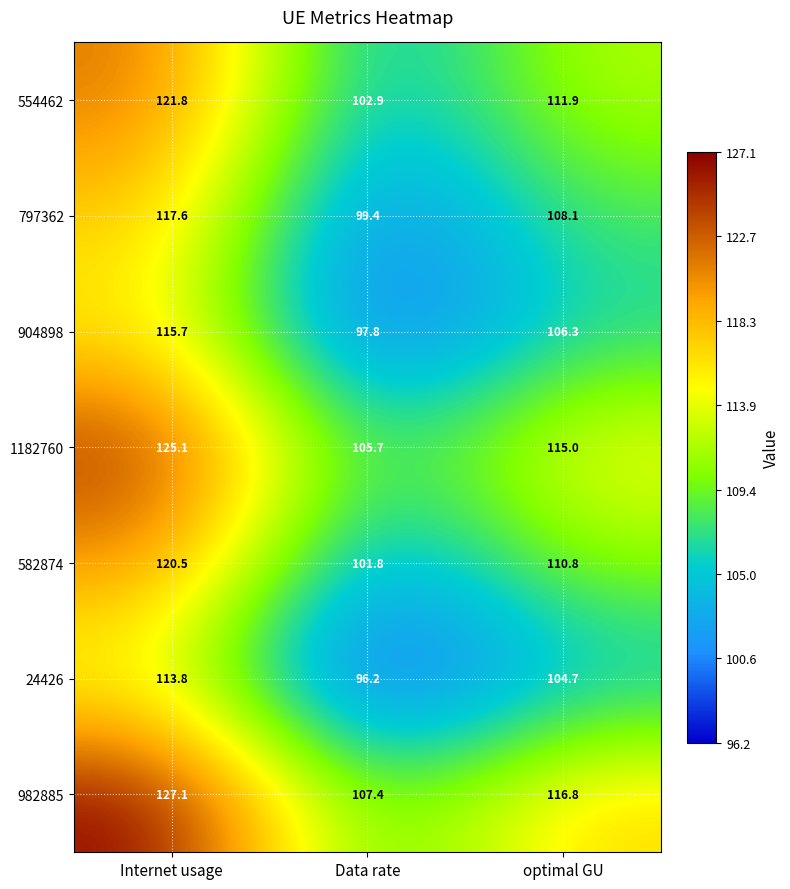

Which series has the widest spread of values?

982885